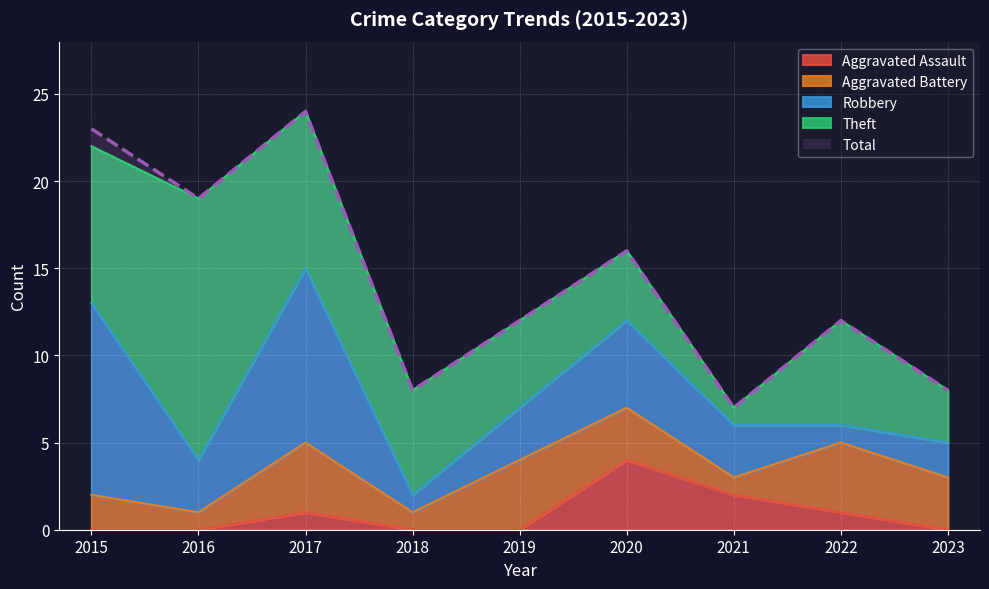

True or false: Total has a value of 23 at 2015.

True